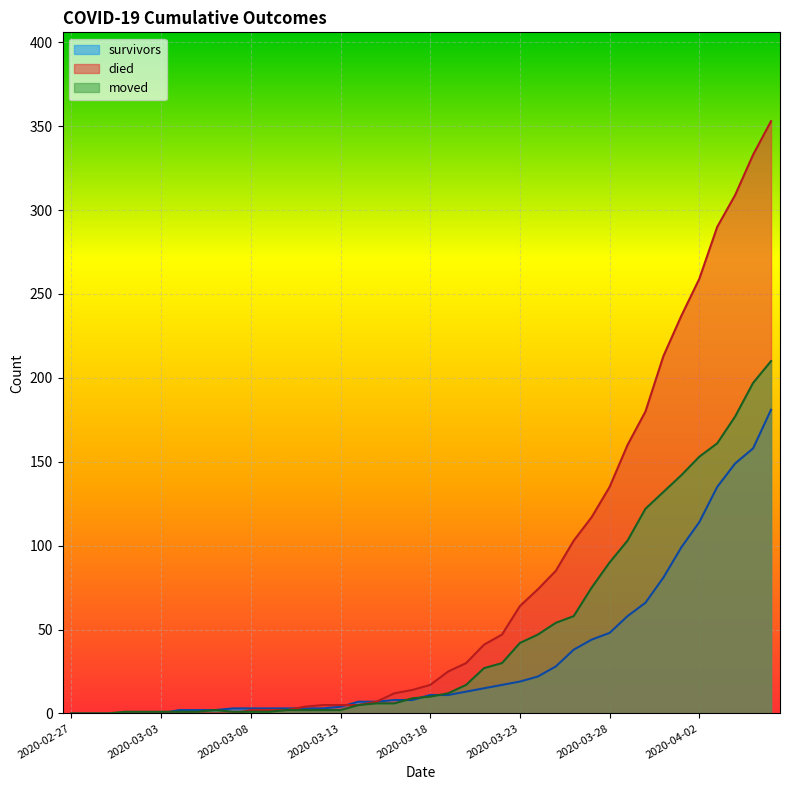

True or false: died has more than 2 interior local peaks.

False